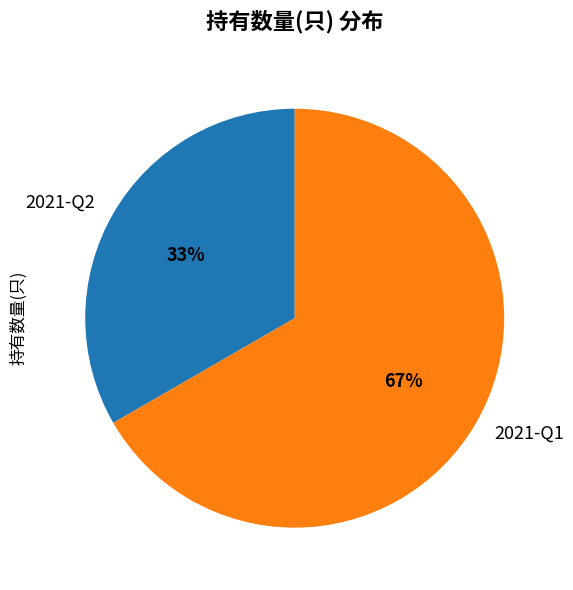

To the nearest percent, what percentage of the pie is 2021-Q1?

67%